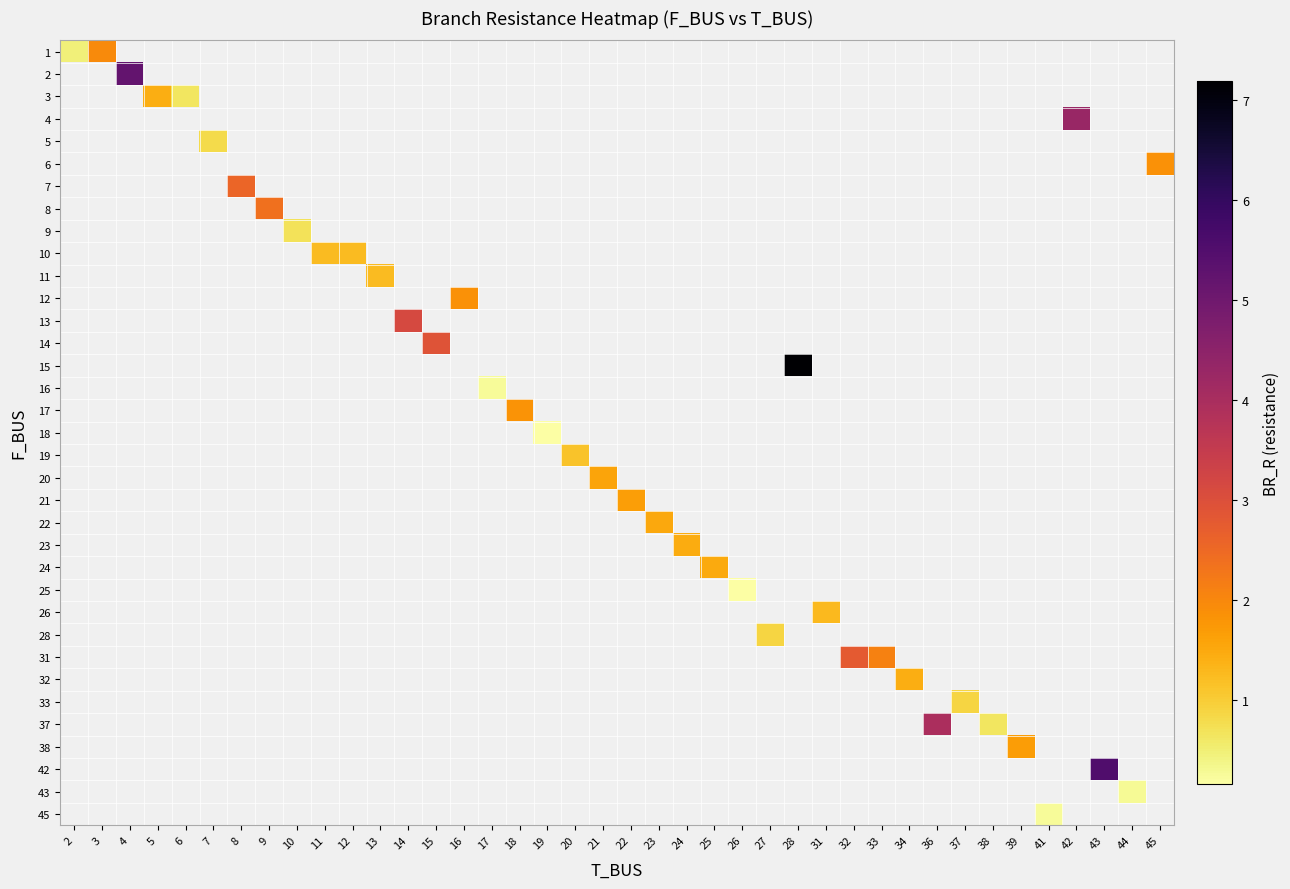

Which has a higher value, 17 or 32?

32